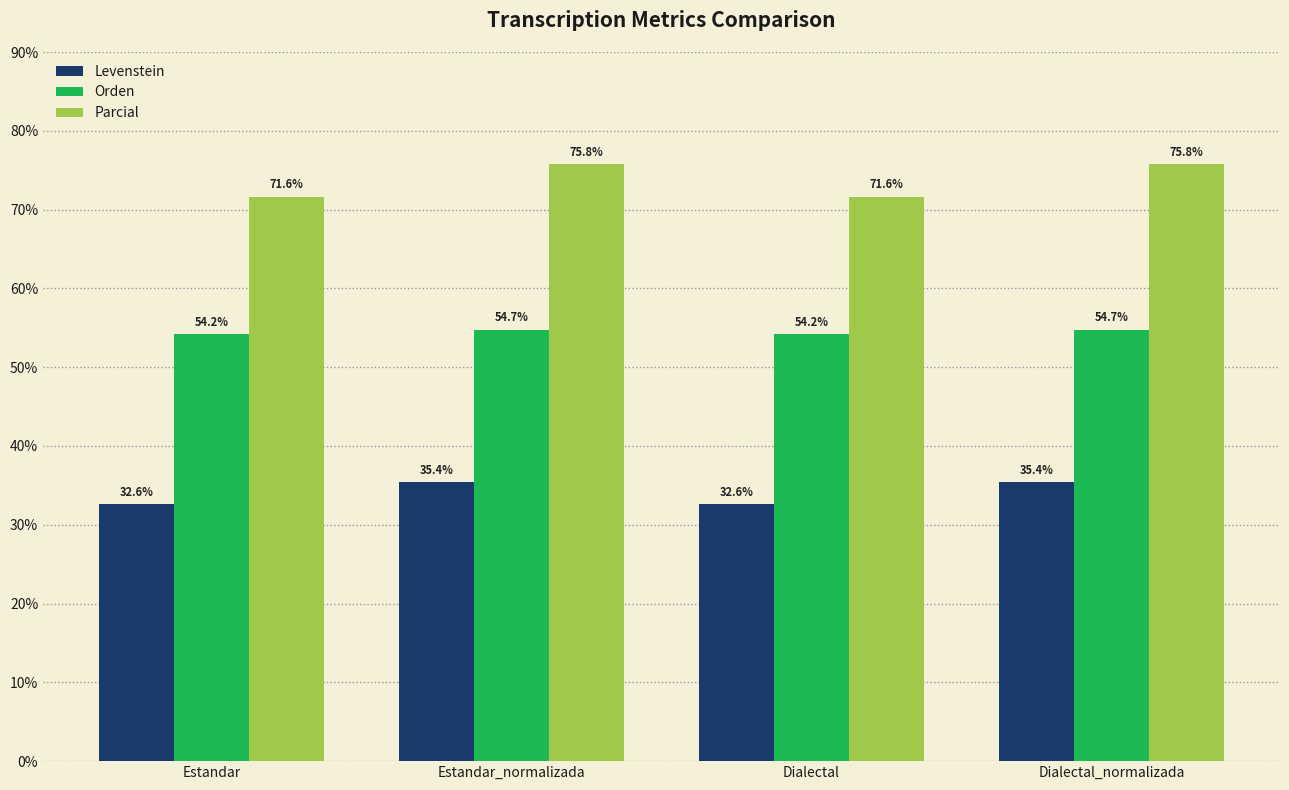

At how many categories does at least one series exceed 63?

4